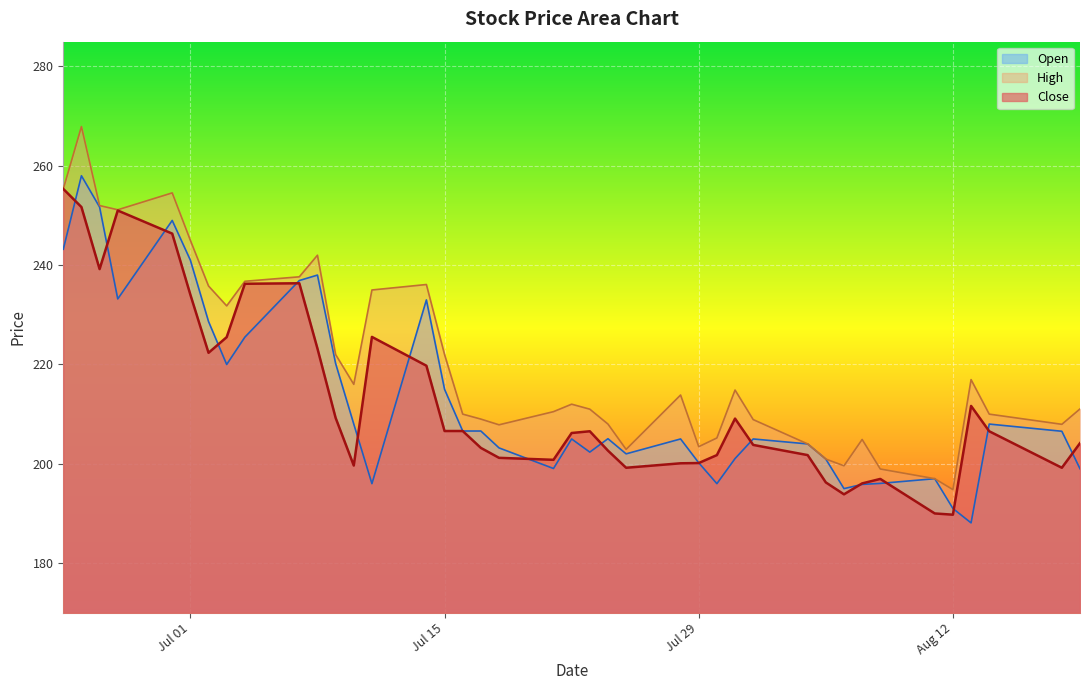

Which label corresponds to the largest value in the chart?

2025-06-25